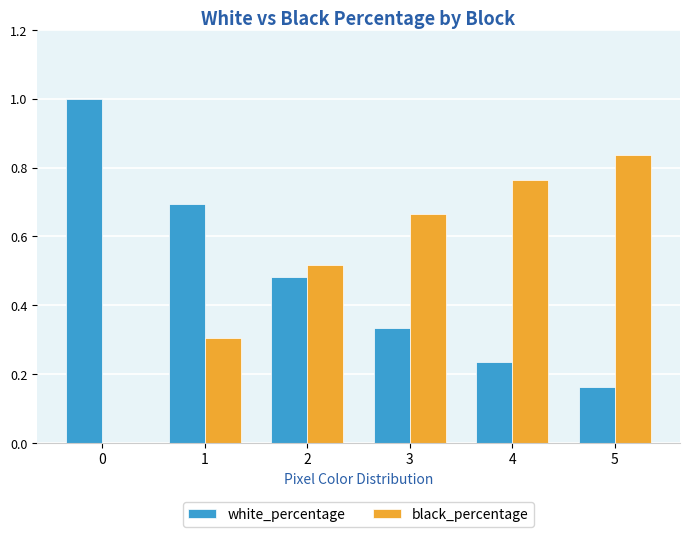

What is the sum of all black_percentage values?

3.1